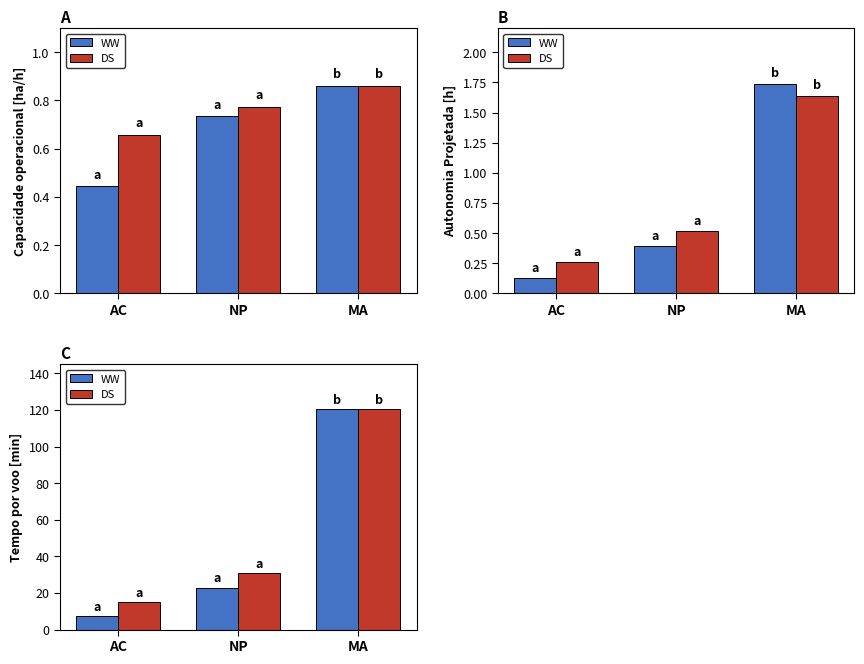

What is the difference between the second highest and minimum values in the WW series?

15.5